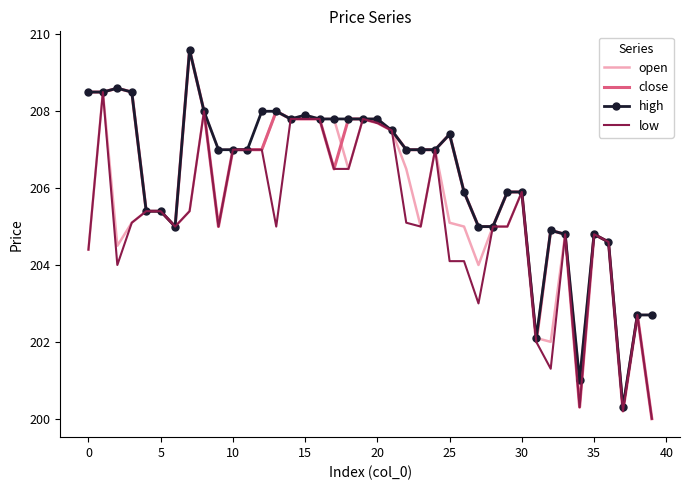

What is the smallest value displayed?

200.0